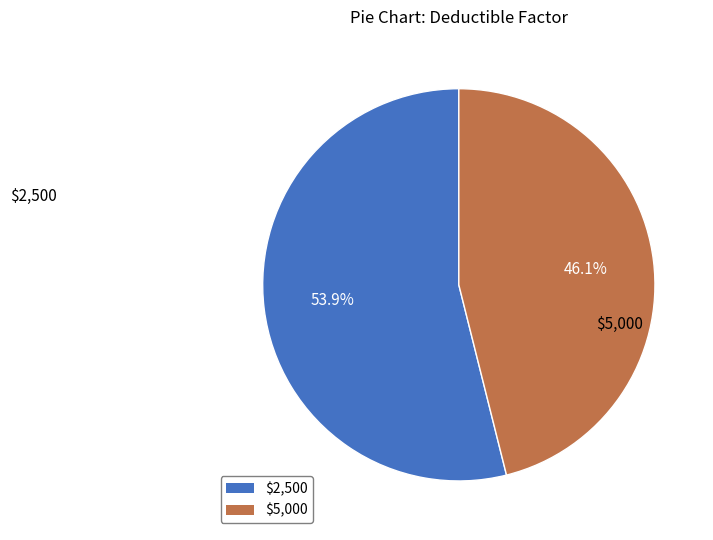

Which slice is the smallest?

$5,000